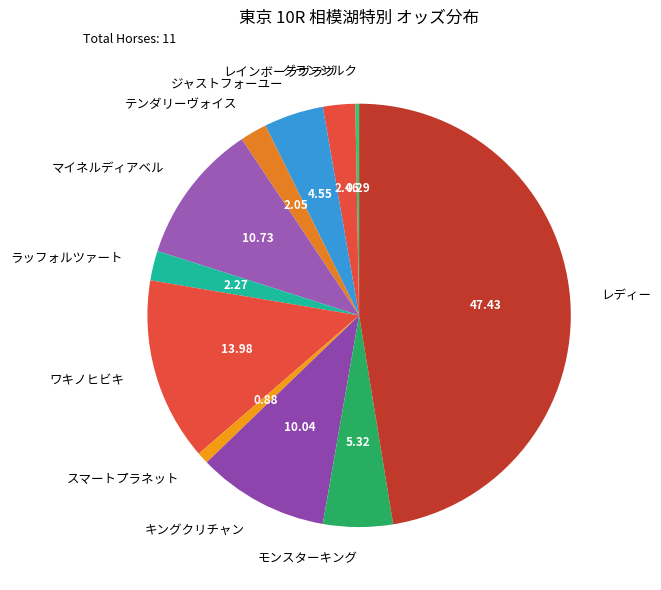

What is the ratio of the value at モンスターキング to the value at グランシルク?

18.5